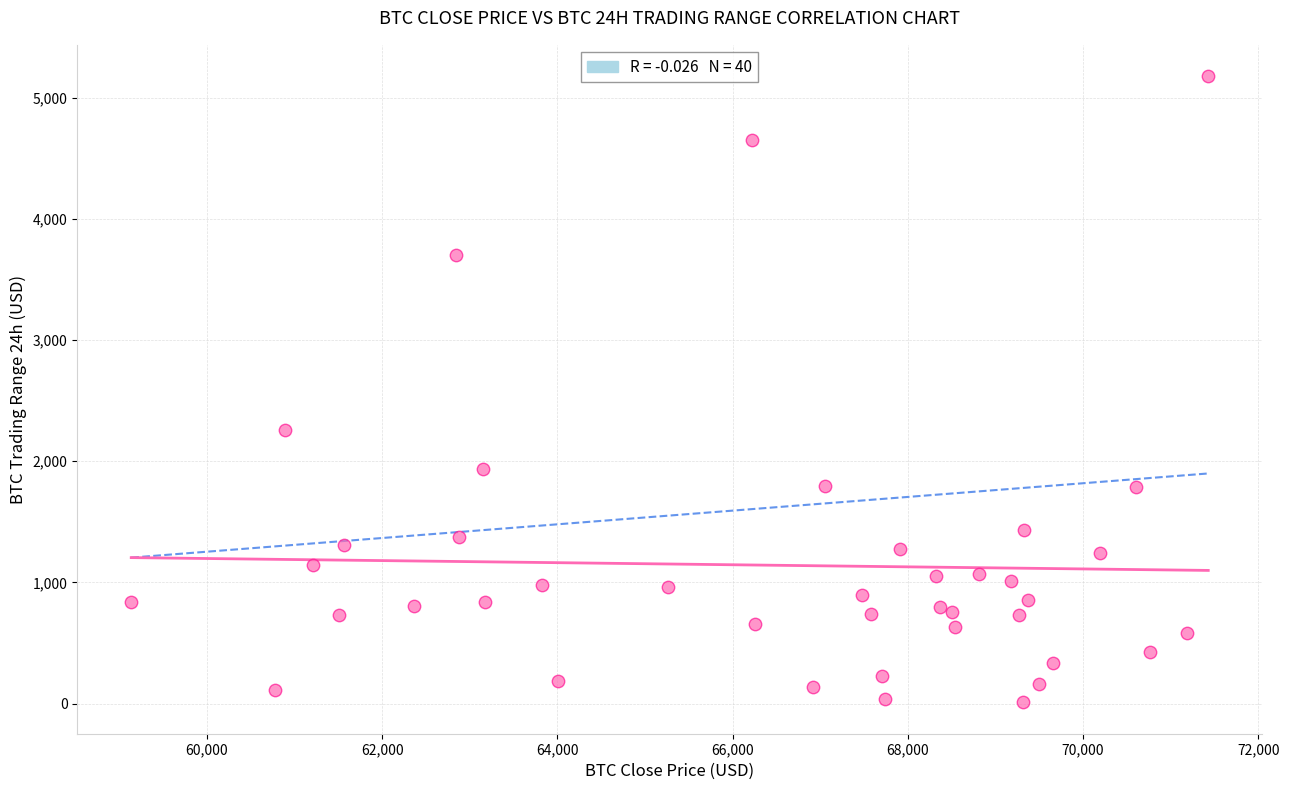

What Y value in the scatter plot is closest to 2593?

2260.4